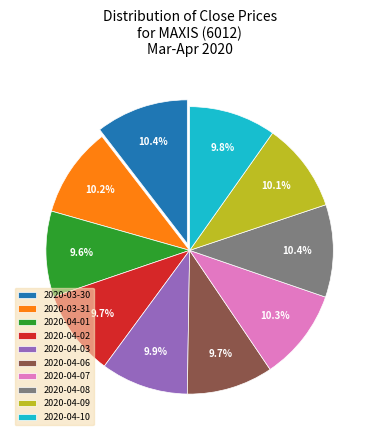

What percentage is the 2020-04-07 slice, to the nearest percent?

10%